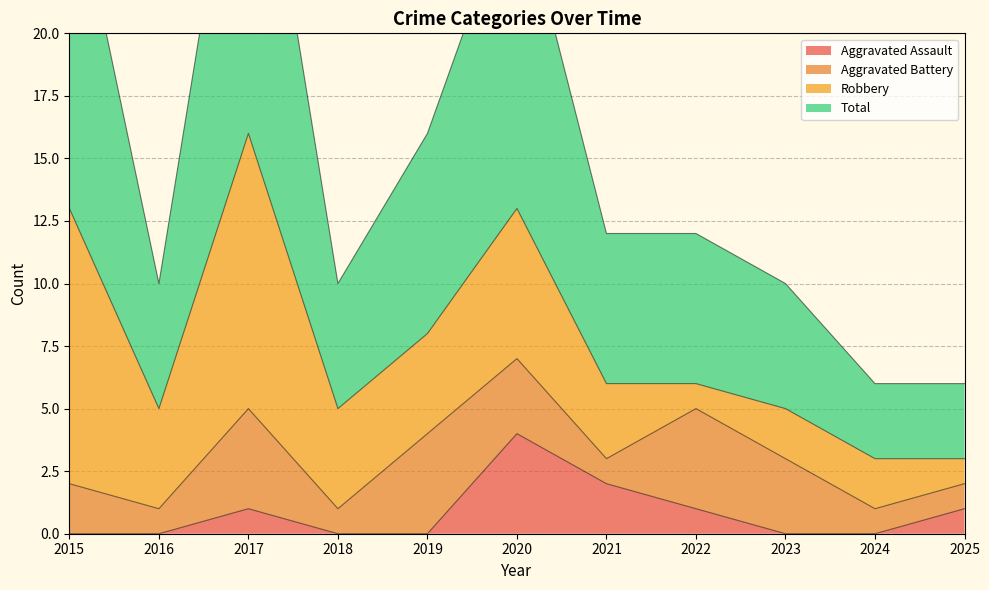

What is the total value across all series at 2018?

10